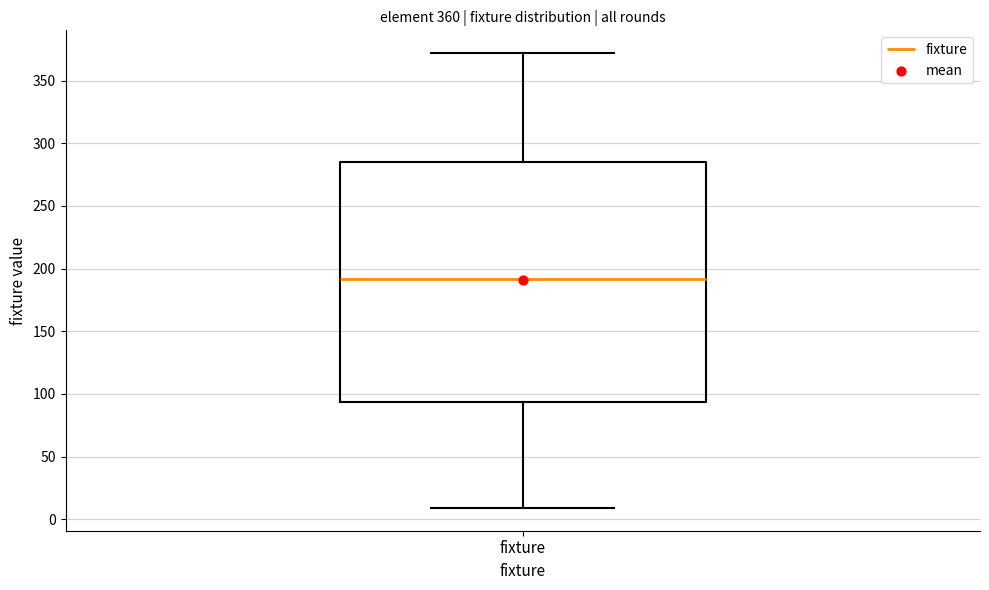

Transcribe this box plot: give where the median line is, the range the box spans, and where the two whiskers end, as read against the y-axis. The values are not printed on the chart, so give them approximately, as read against the axis.

median 190, box 95 to 285, whiskers 10 to 370